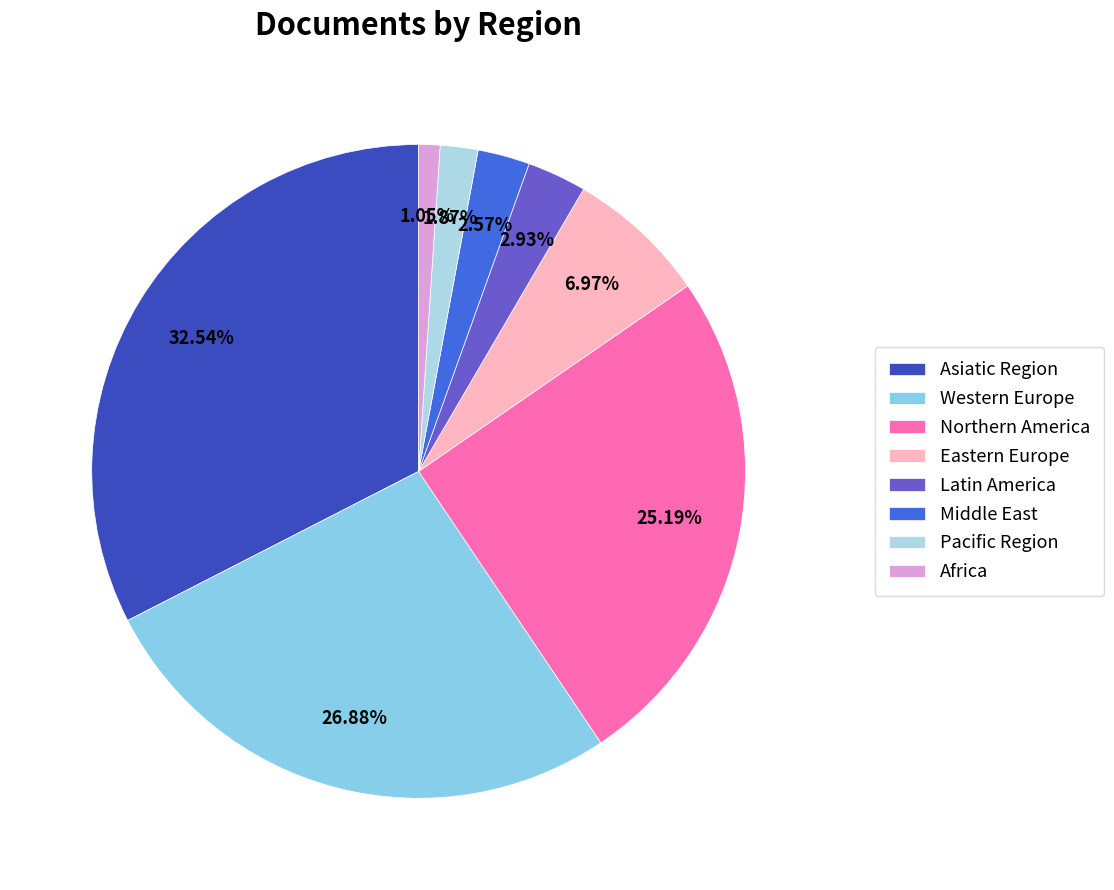

How many segments does this pie chart have?

8